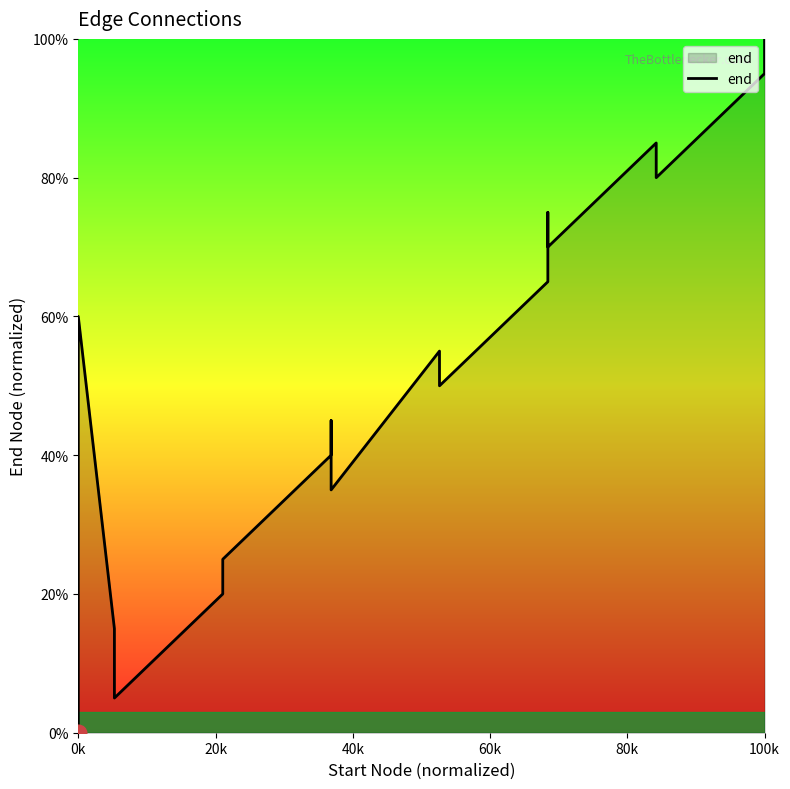

At which category does the chart reach its minimum across all series?

0k